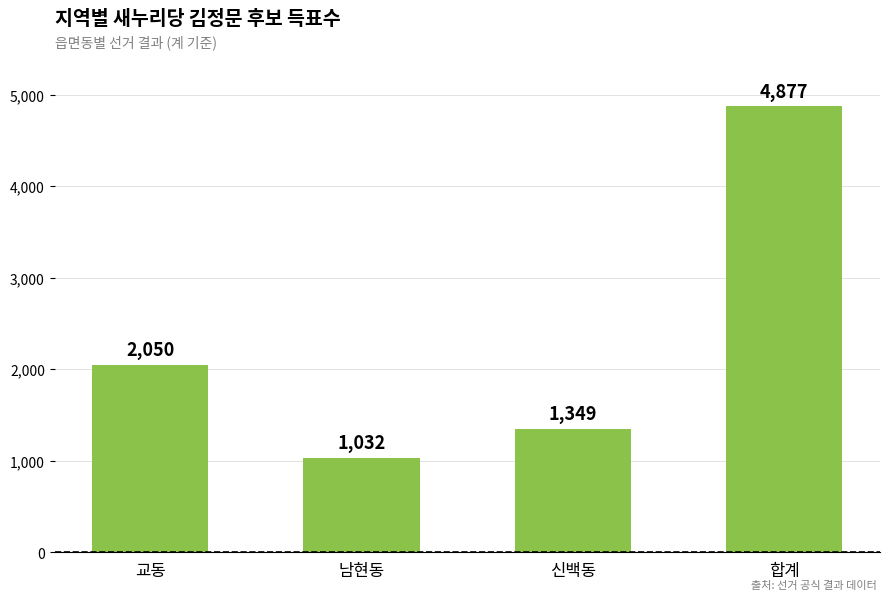

What is the value of the 4th bar from the left?

4877